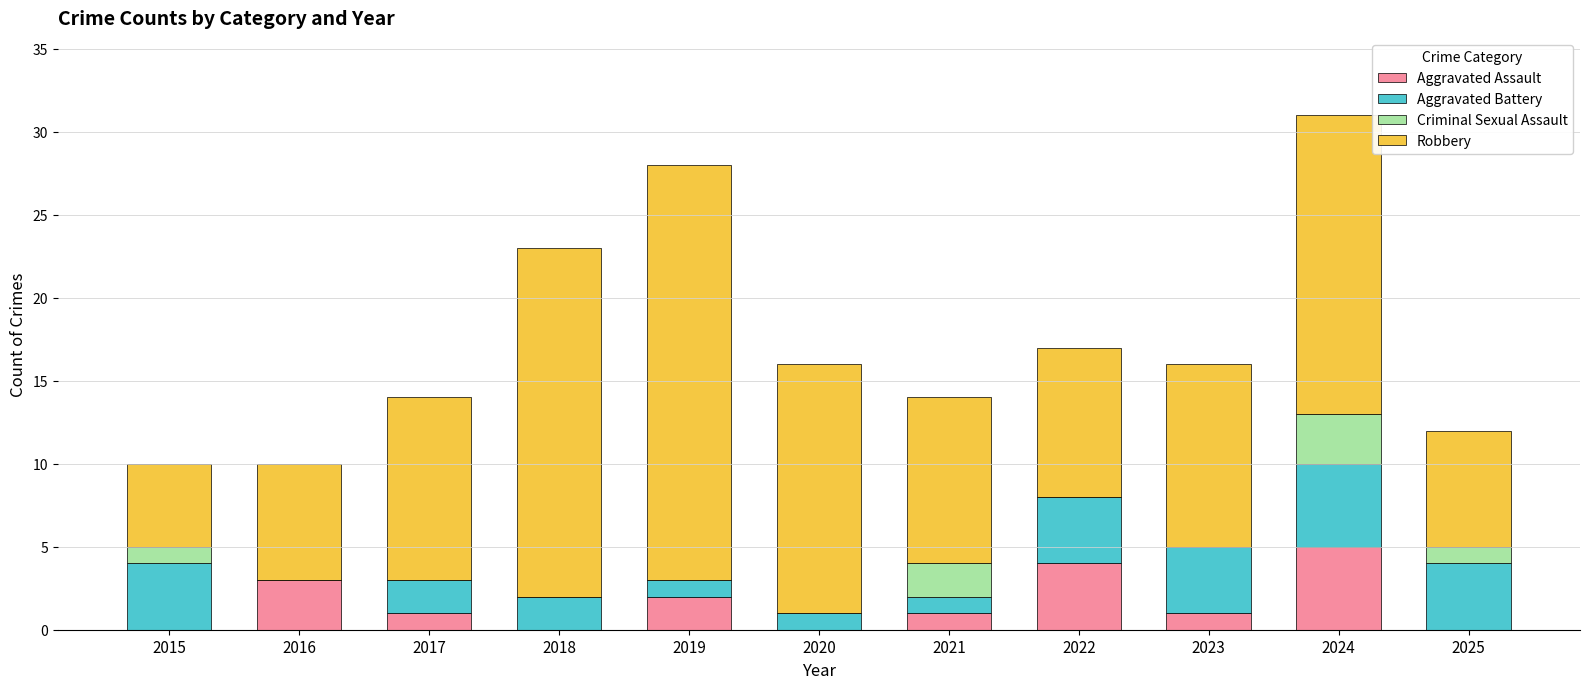

At which category is the sum across all series the highest?

2024